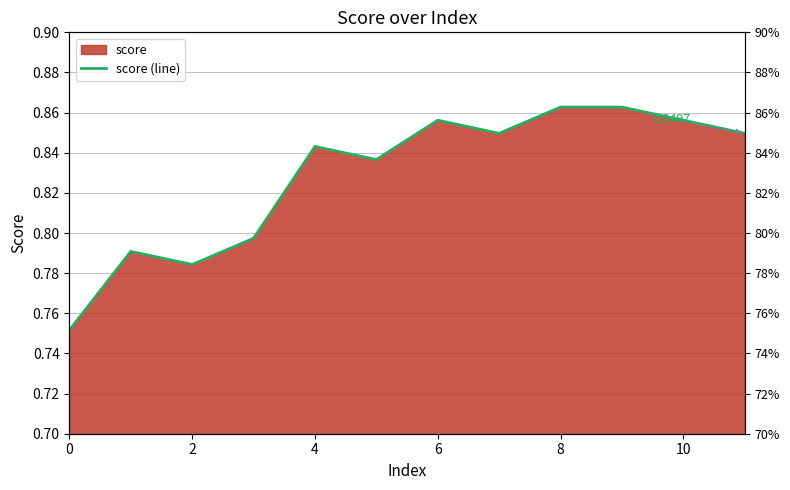

At which category does the chart reach its peak across all series?

8